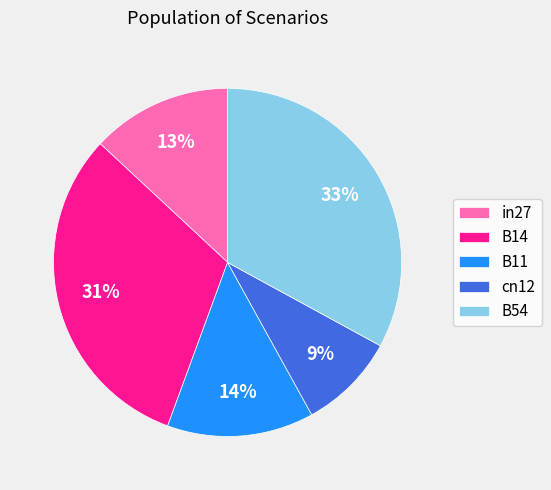

What is the largest slice in the pie chart?

B54